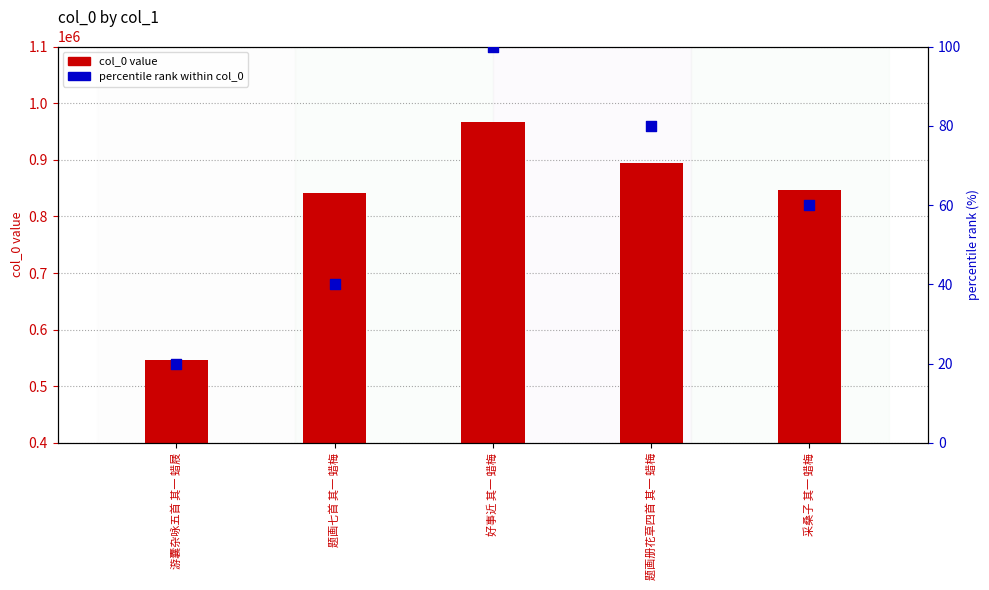

Which series has the largest total across all categories?

col_0